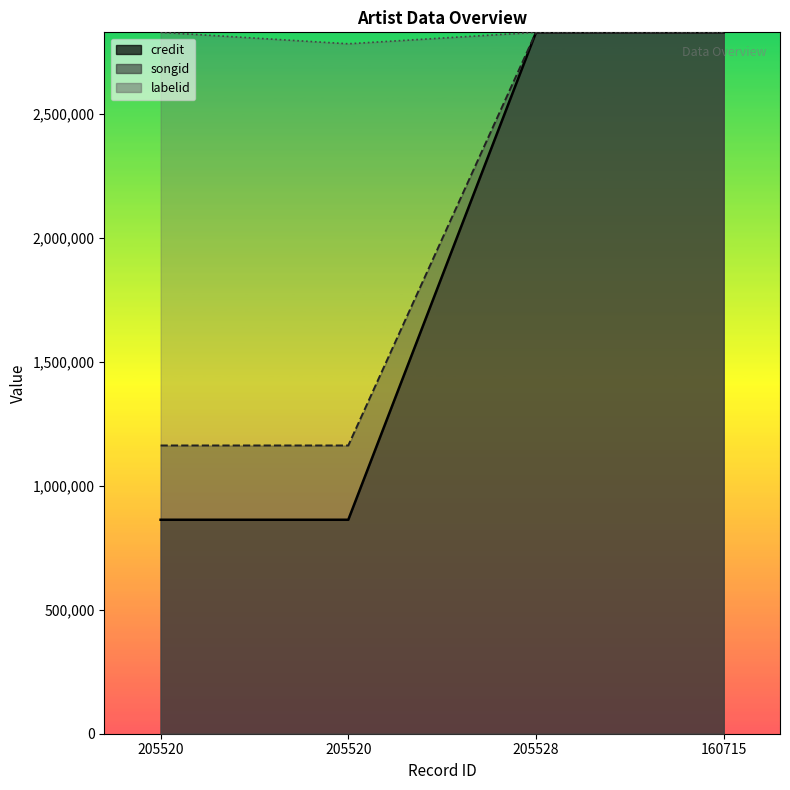

True or false: credit and labelid cross at least once.

False